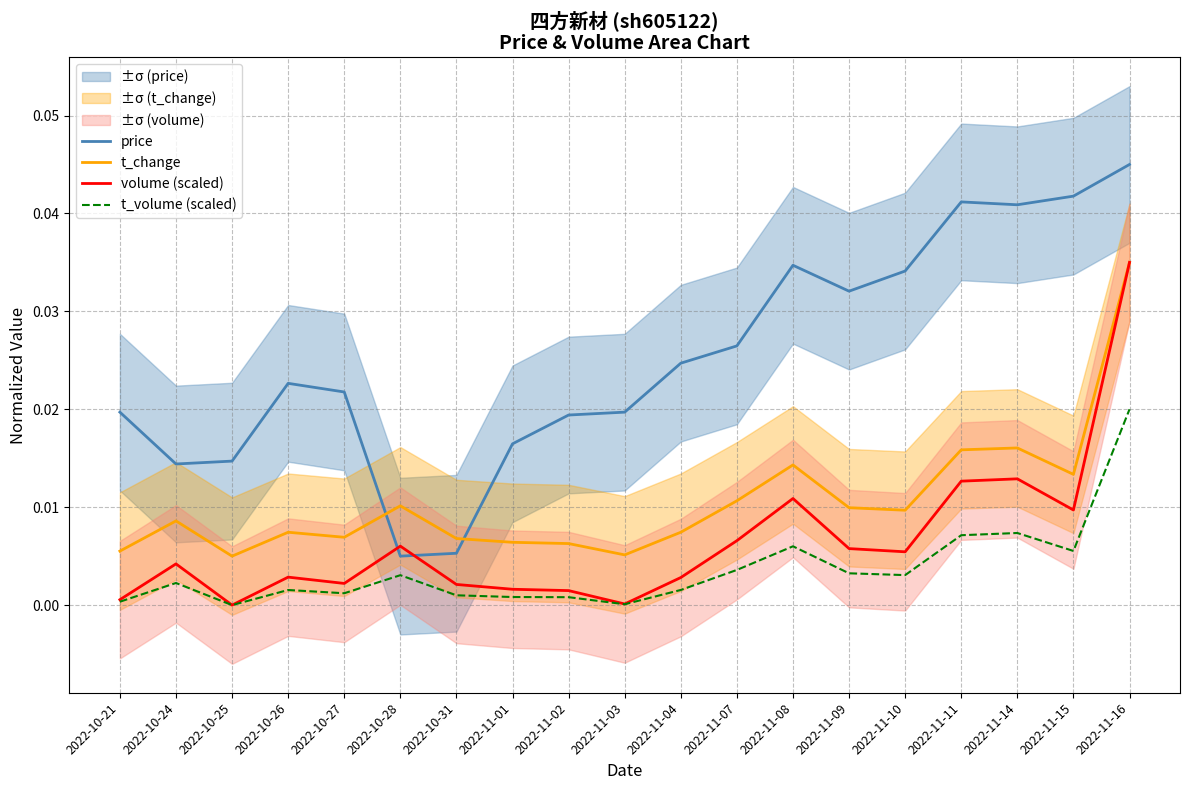

Between which two adjacent categories do price and t_change first intersect?

2022-10-27 and 2022-10-28